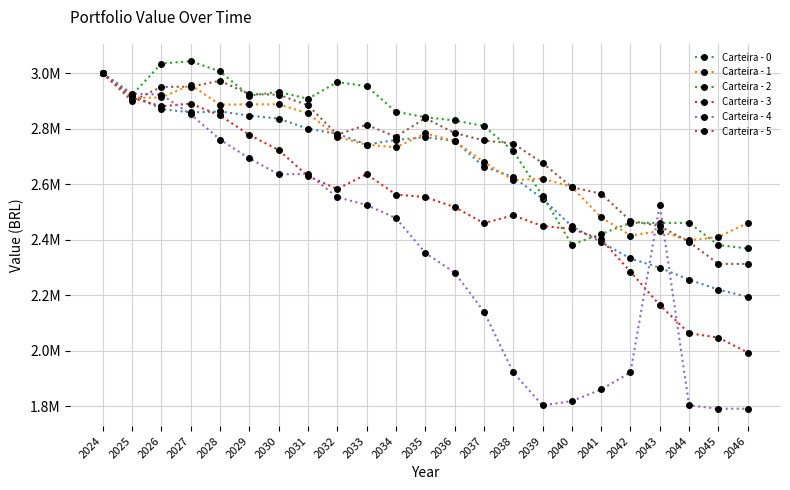

What are all the series names shown in the legend?

Carteira - 0, Carteira - 1, Carteira - 2, Carteira - 3, Carteira - 4, Carteira - 5